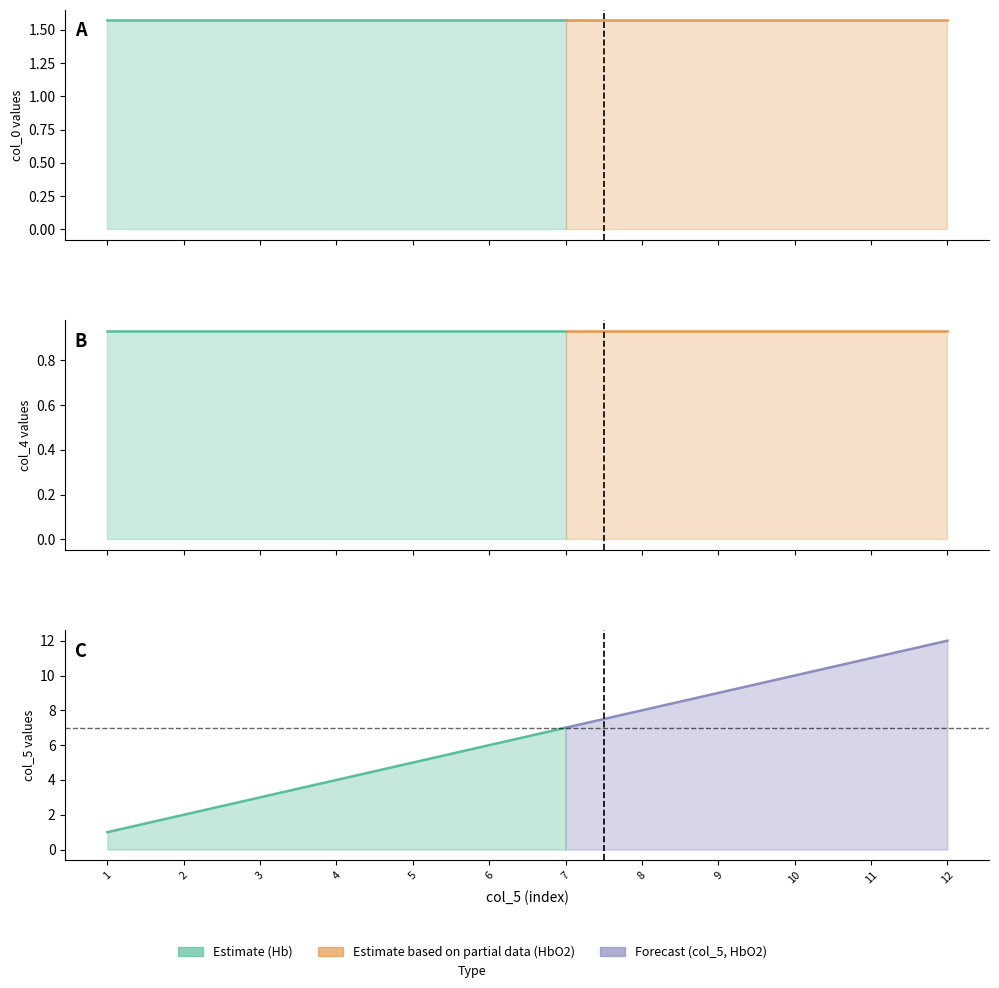

True or false: col_5 has a value of 8.0 at 8.

True